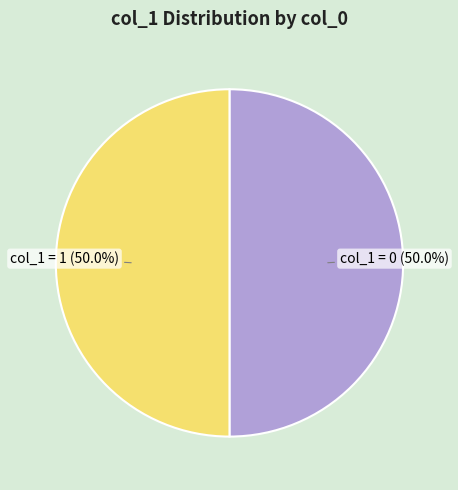

What percentage is NOT represented by col_1 = 0 (50.0%)?

50.0%